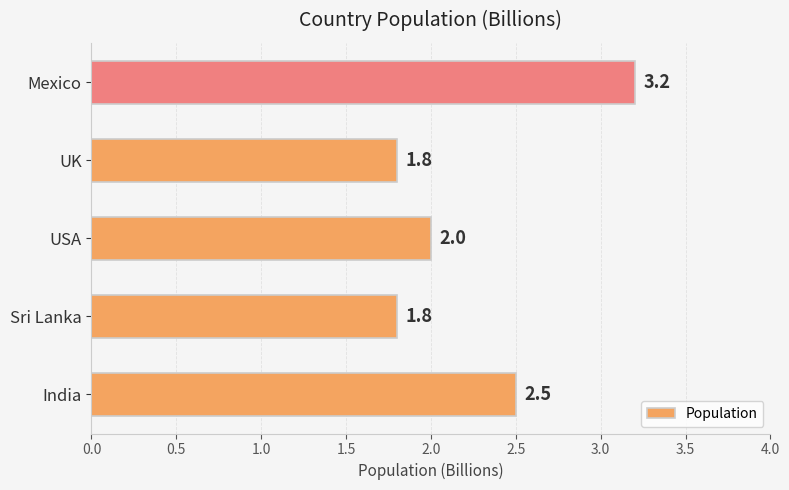

What is the smallest value displayed?

1.8